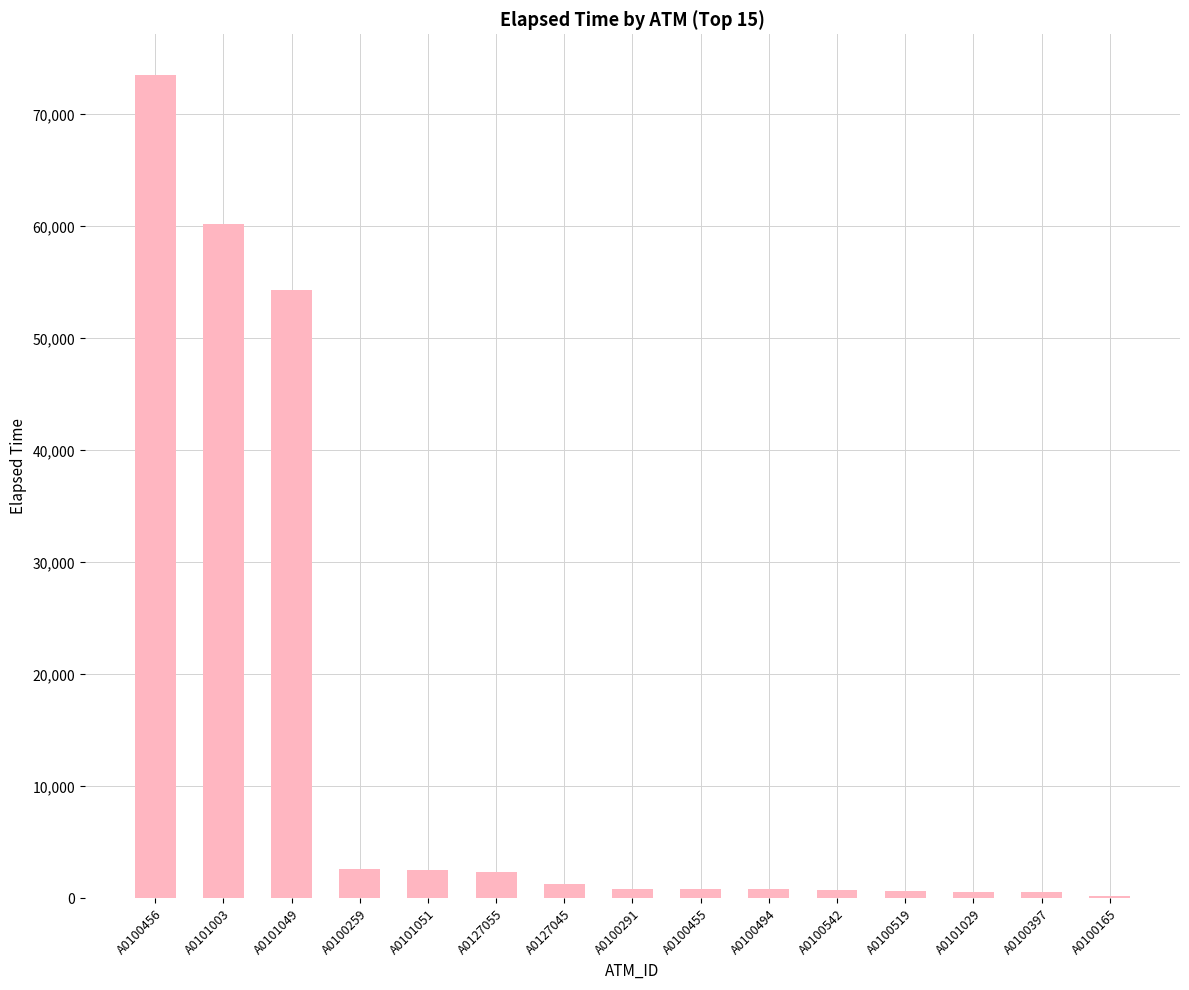

What is the greatest value displayed?

73480